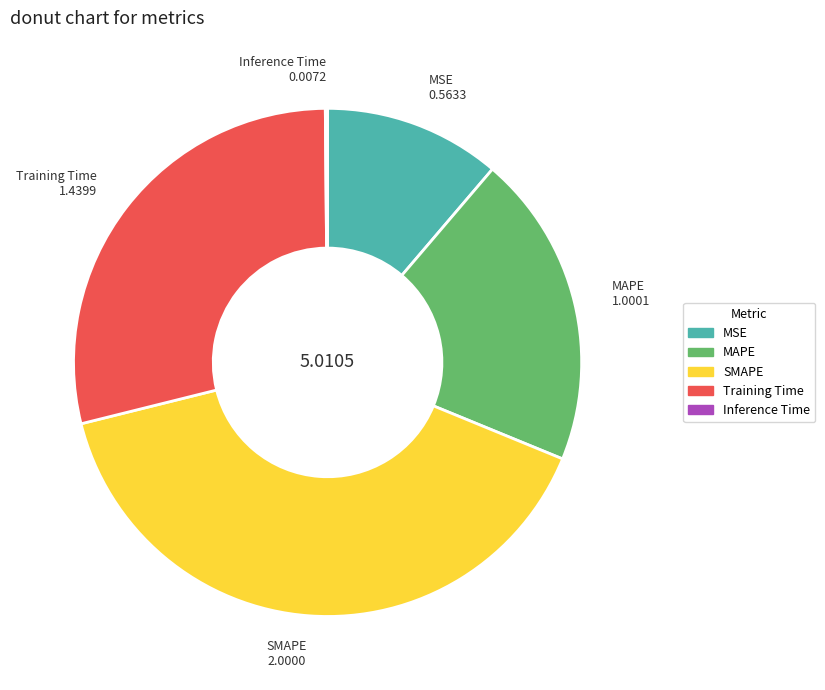

Is there a majority slice in this chart?

No